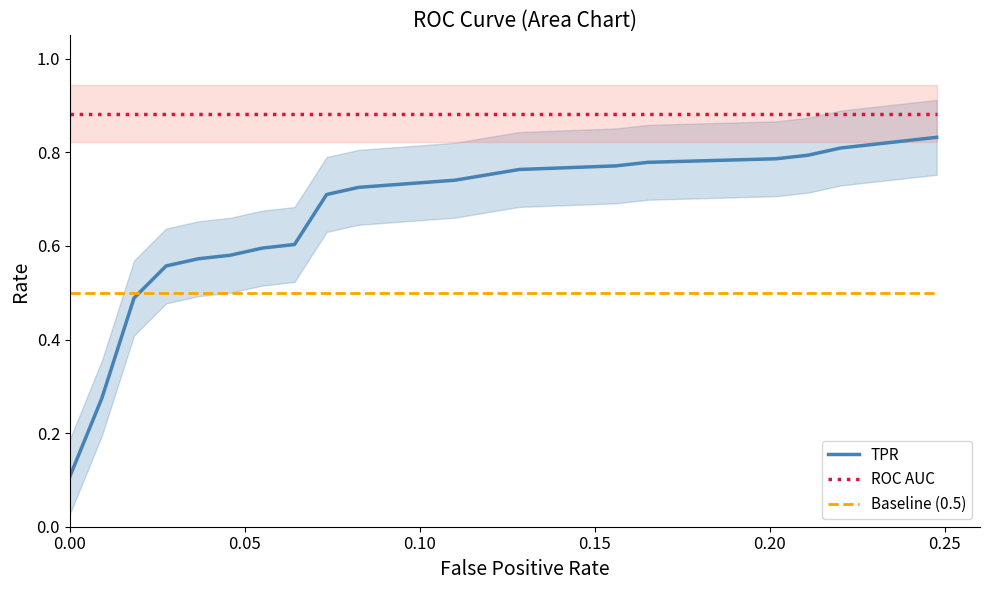

True or false: tpr and fpr cross at least once.

False